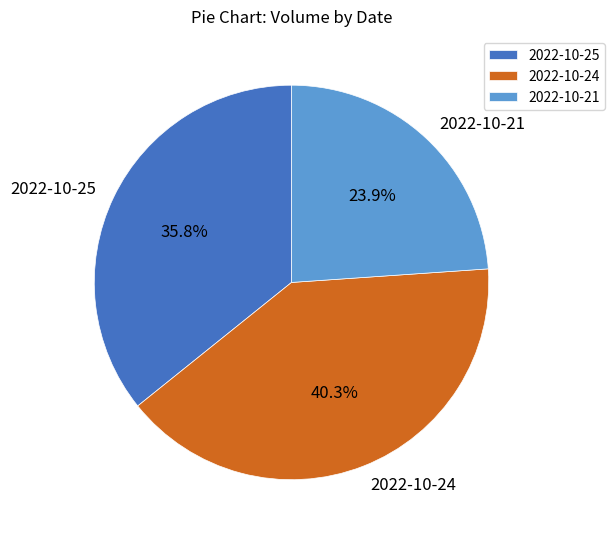

What percentage is NOT represented by 2022-10-24?

59.7%